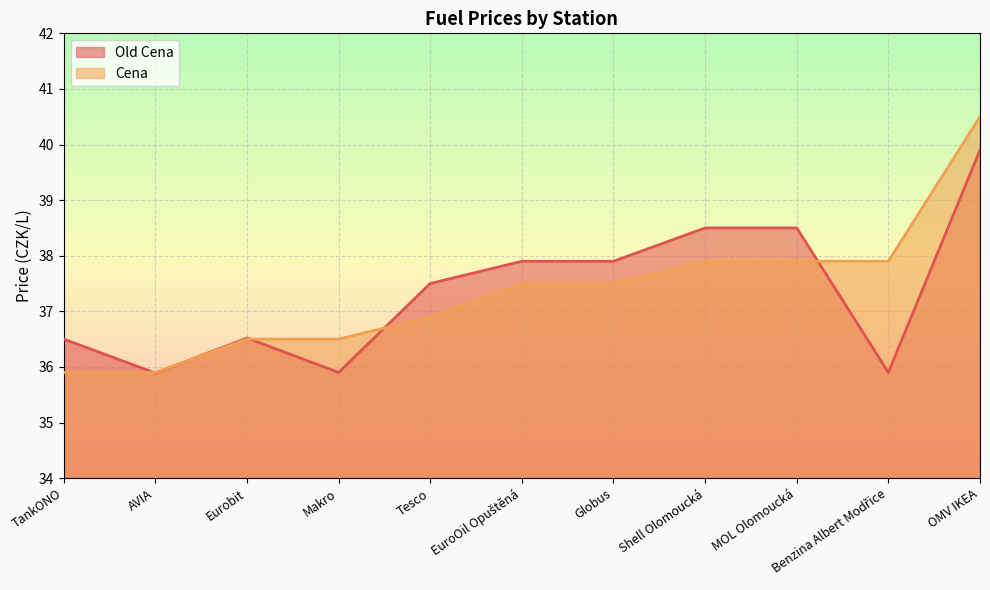

True or false: Cena has a value of 40.5 at OMV IKEA.

True